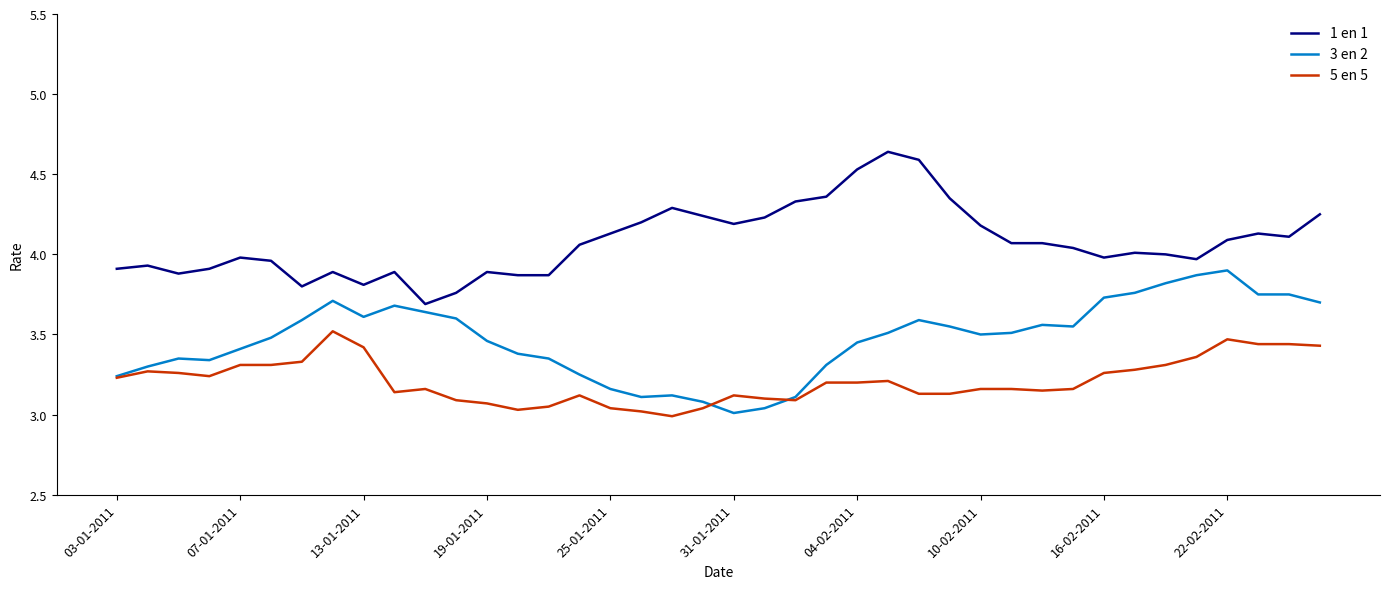

True or false: 5 en 5 and 1 en 1 cross at least once.

False